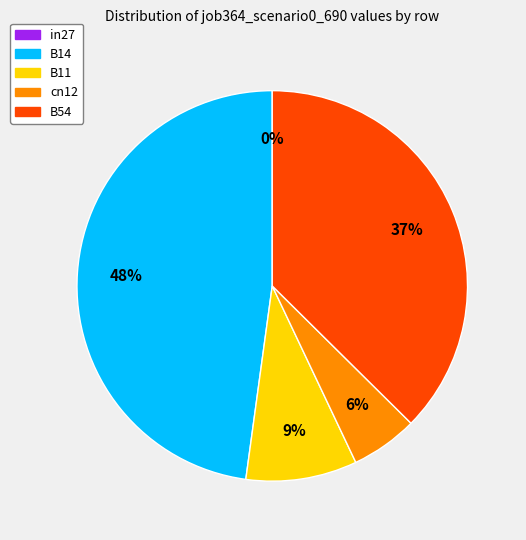

True or false: B14 accounts for 48% of the total.

True